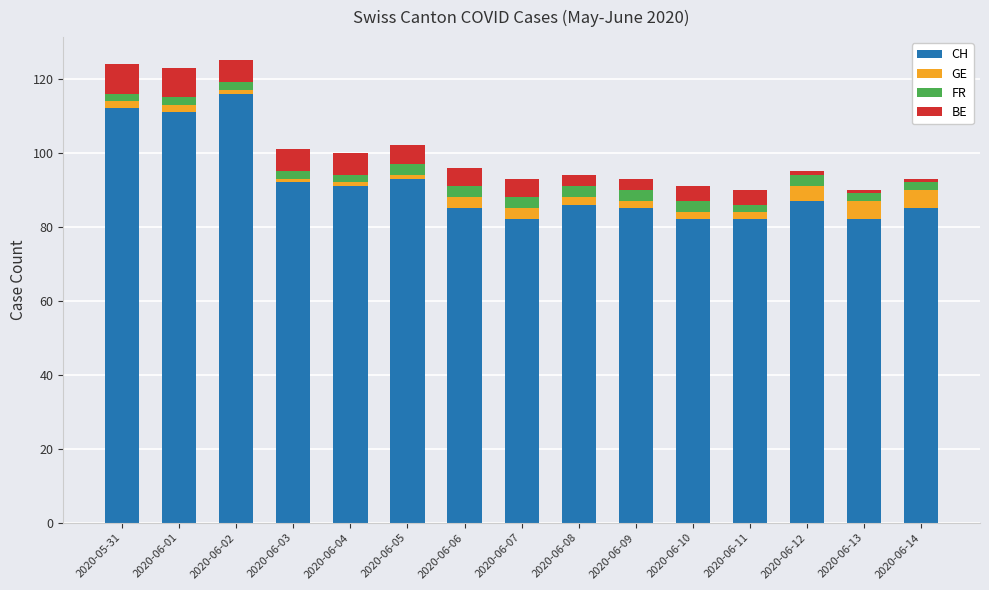

What is the total value across all series at 2020-06-06?

96